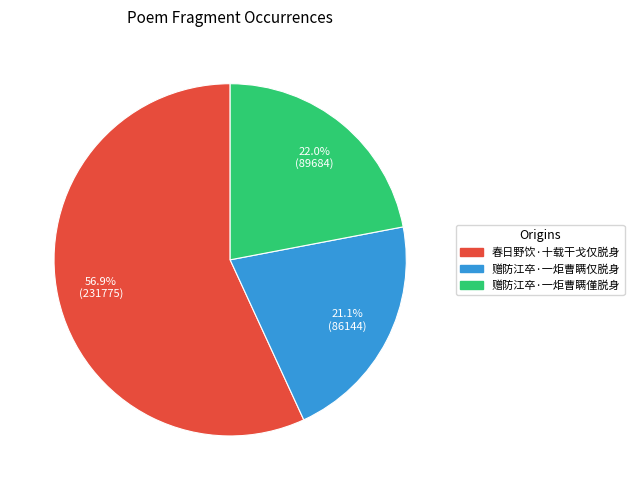

Rank the categories by value from highest to lowest.

春日野饮·十载干戈仅脱身, 赠防江卒·一炬曹瞒僅脱身, 赠防江卒·一炬曹瞒仅脱身